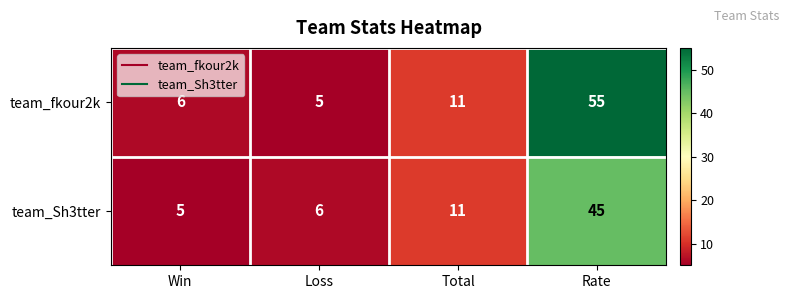

At which label is team_fkour2k closest to 30?

Total